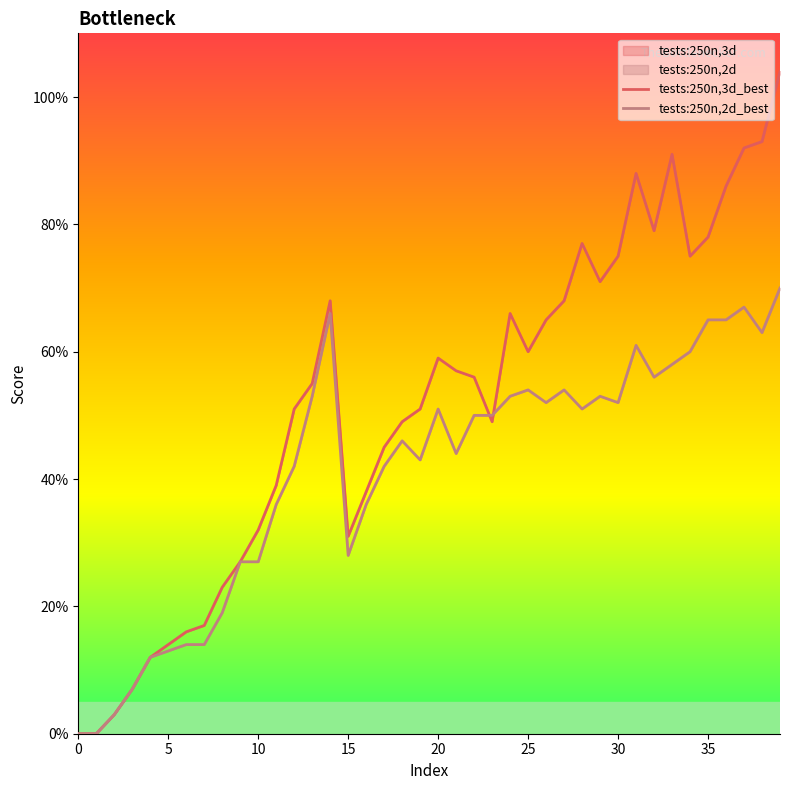

True or false: tests:250n,3d_best and tests:250n,2d_best cross at least once.

True